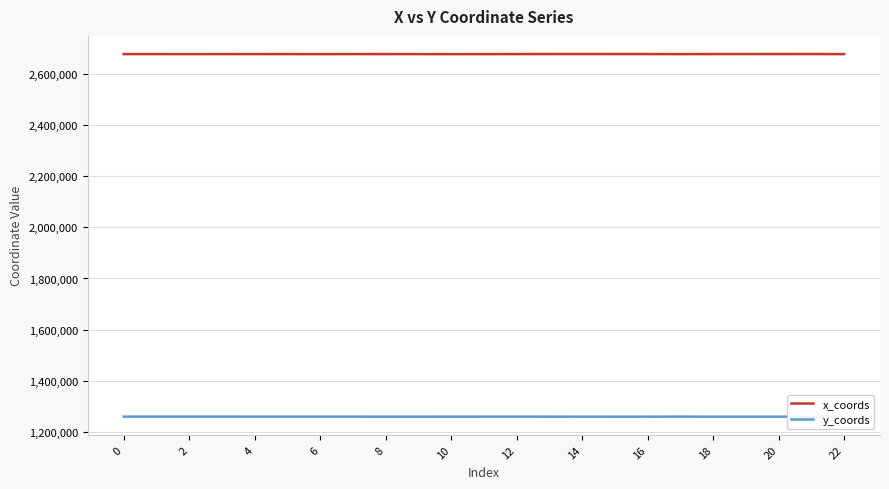

List the series in order of their peak value, lowest first.

y_coords, x_coords